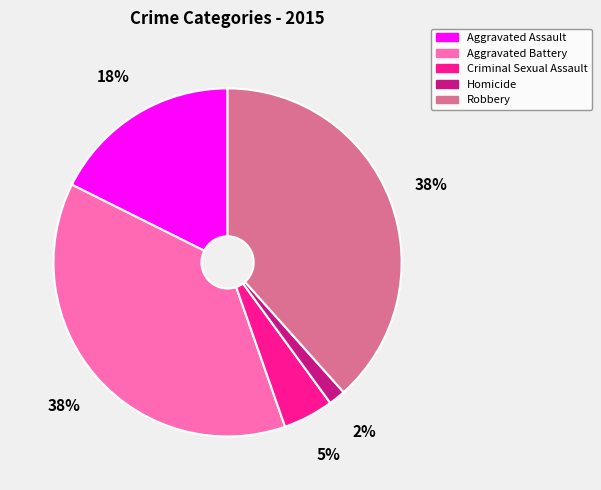

Count the number of slices in the pie.

5